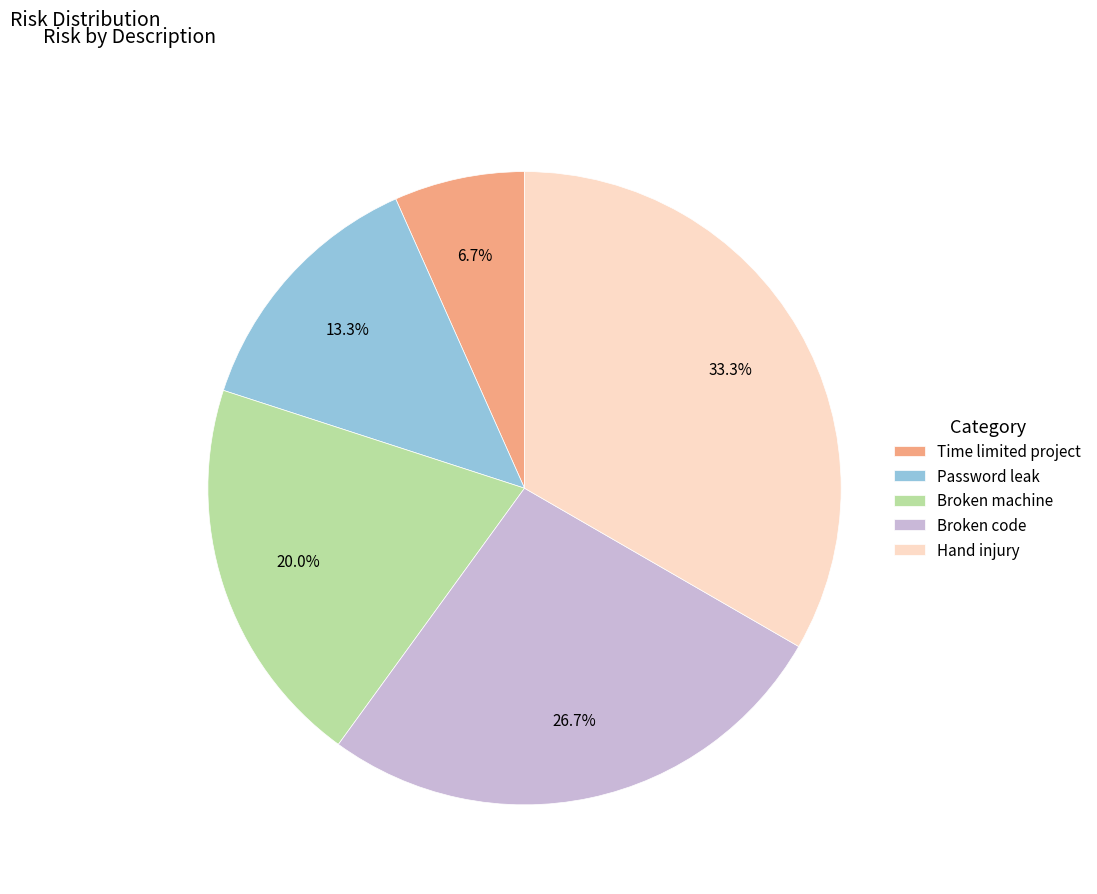

The Time limited project slice represents 1% of the pie. True or false?

False